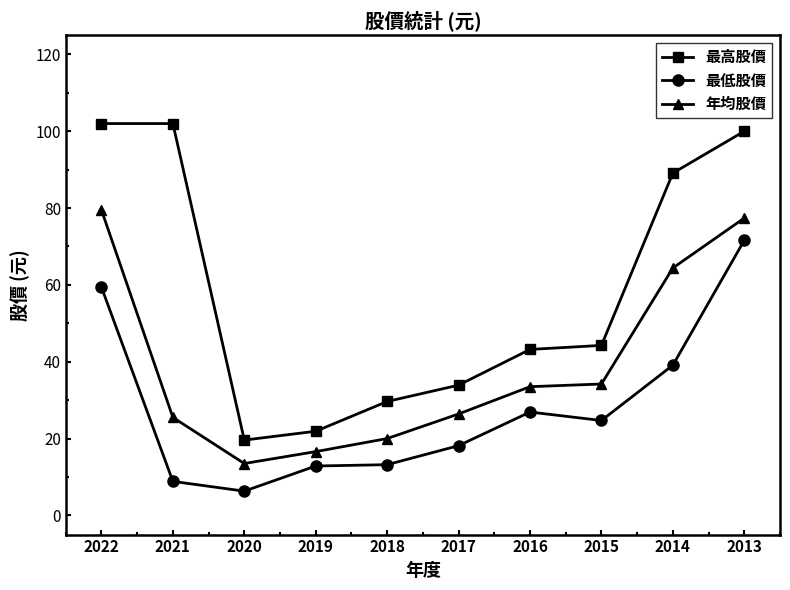

Is the value of 最低股價 at 2022 greater than the value of 最高股價 at 2020?

Yes